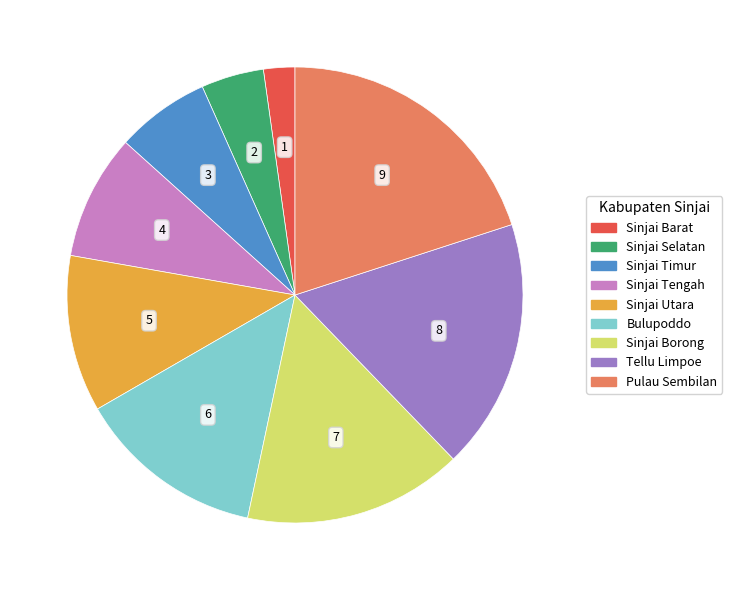

True or false: Sinjai Selatan accounts for 4% of the total.

True